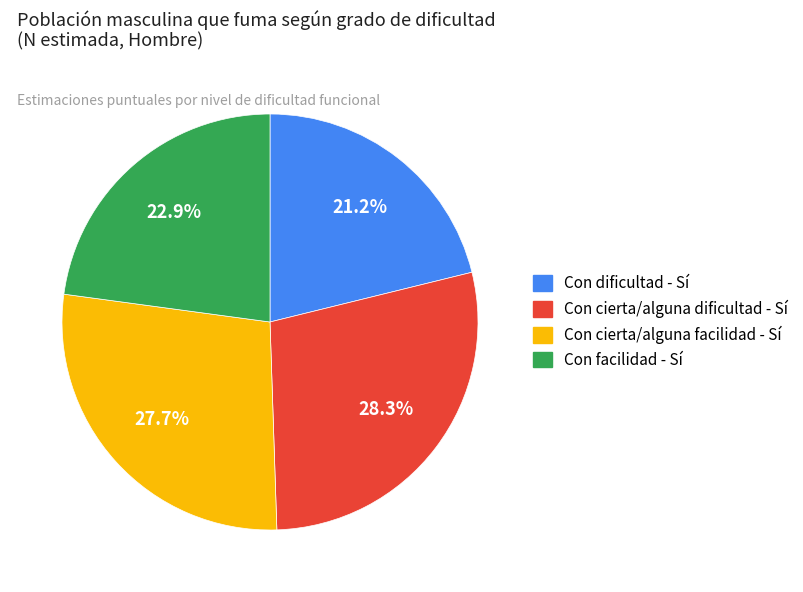

To the nearest percent, what is the combined percentage of Con facilidad - Sí and Con cierta/alguna facilidad - Sí?

51%